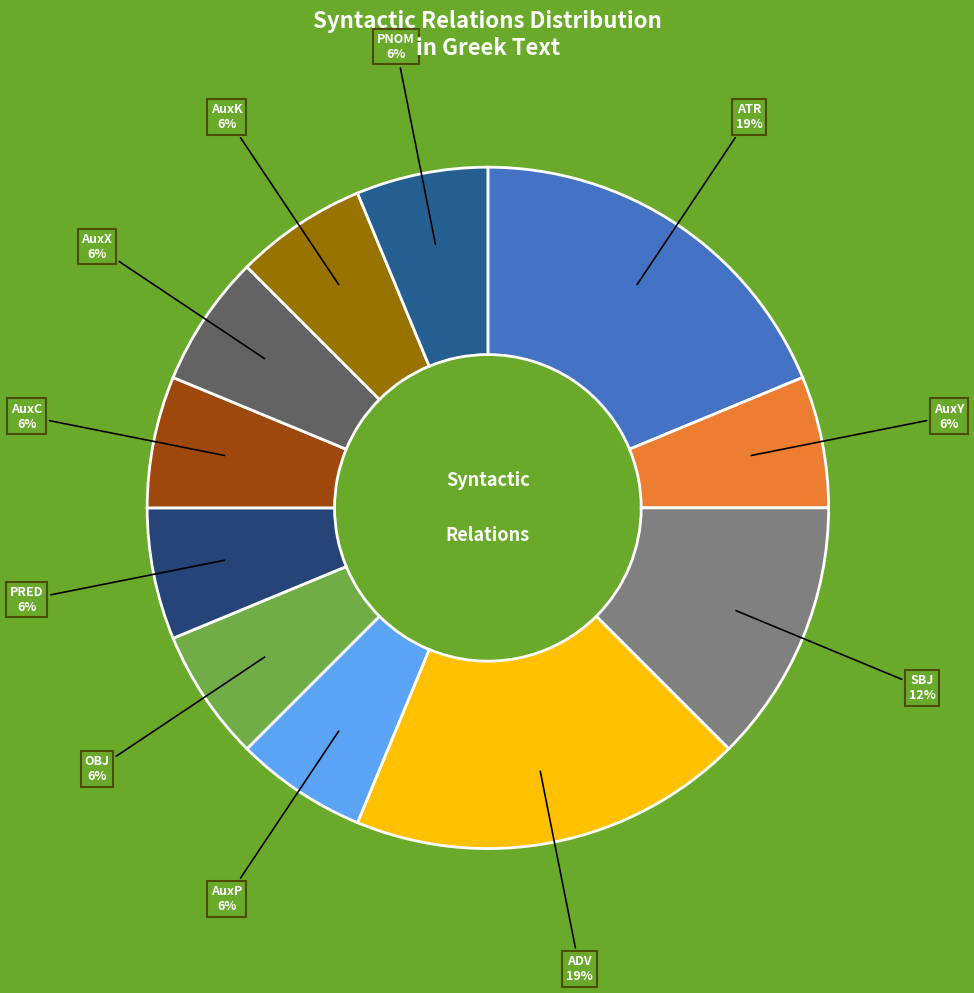

Is there a majority slice in this chart?

No